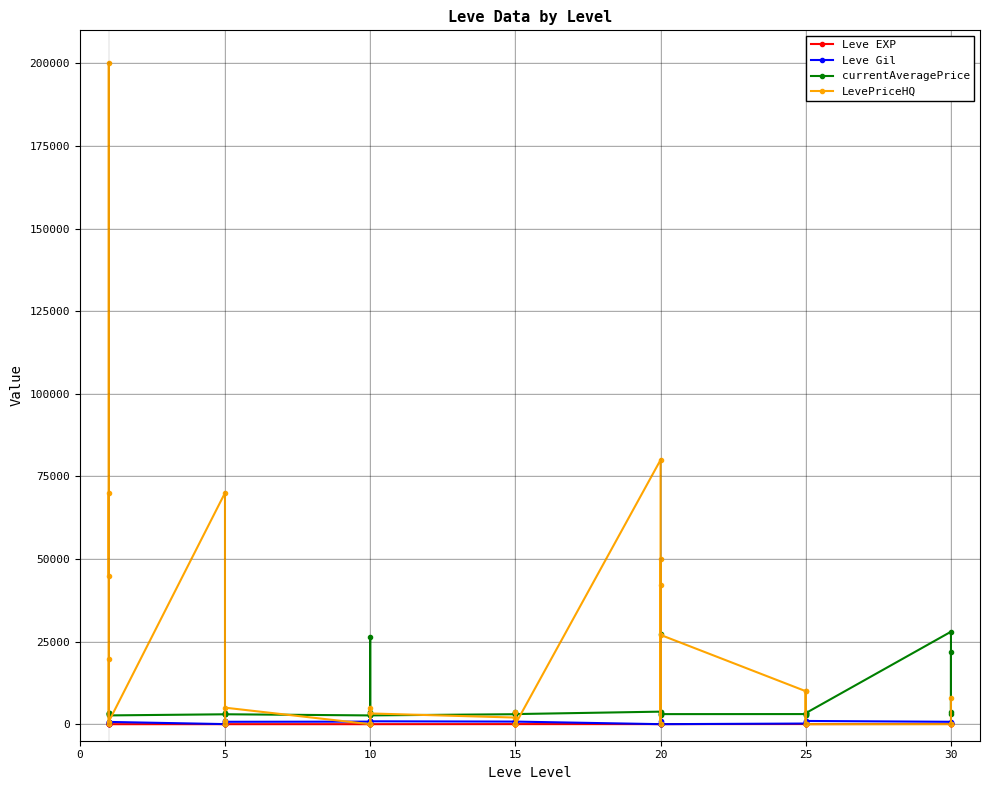

In Leve EXP, how many points are lower than both neighbors (excluding endpoints)?

9